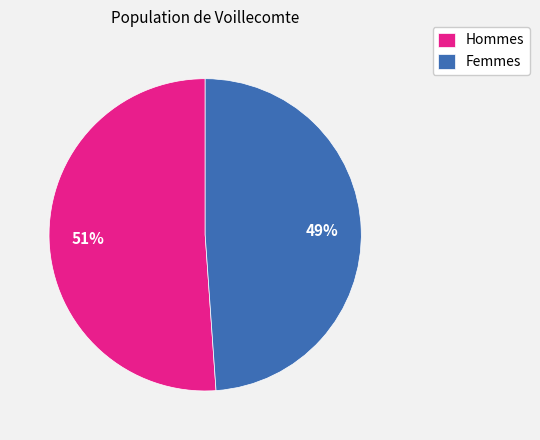

What is the smallest slice in the pie chart?

Femmes